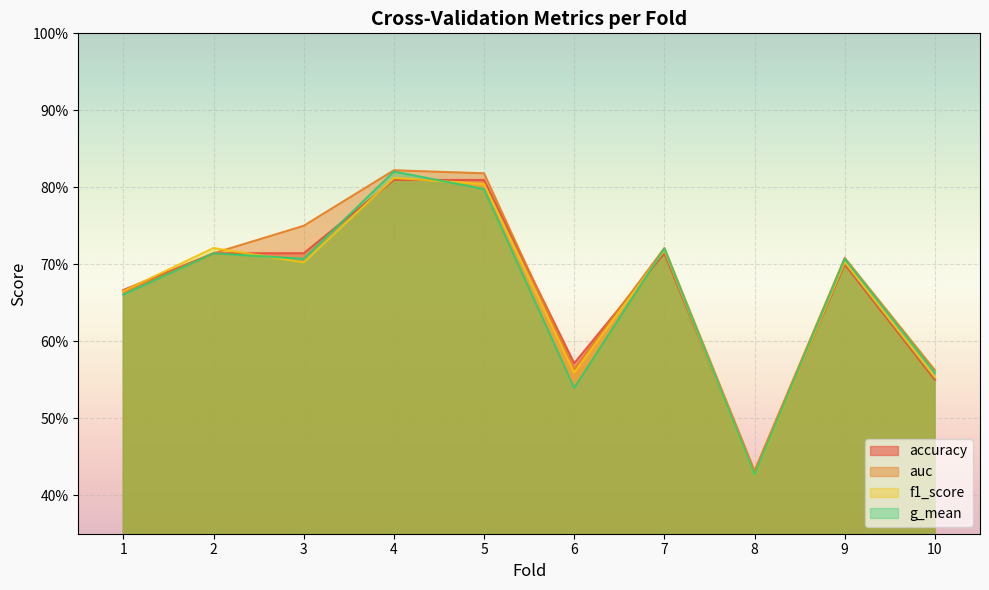

True or false: g_mean has a value of 1.2 at 9.

False